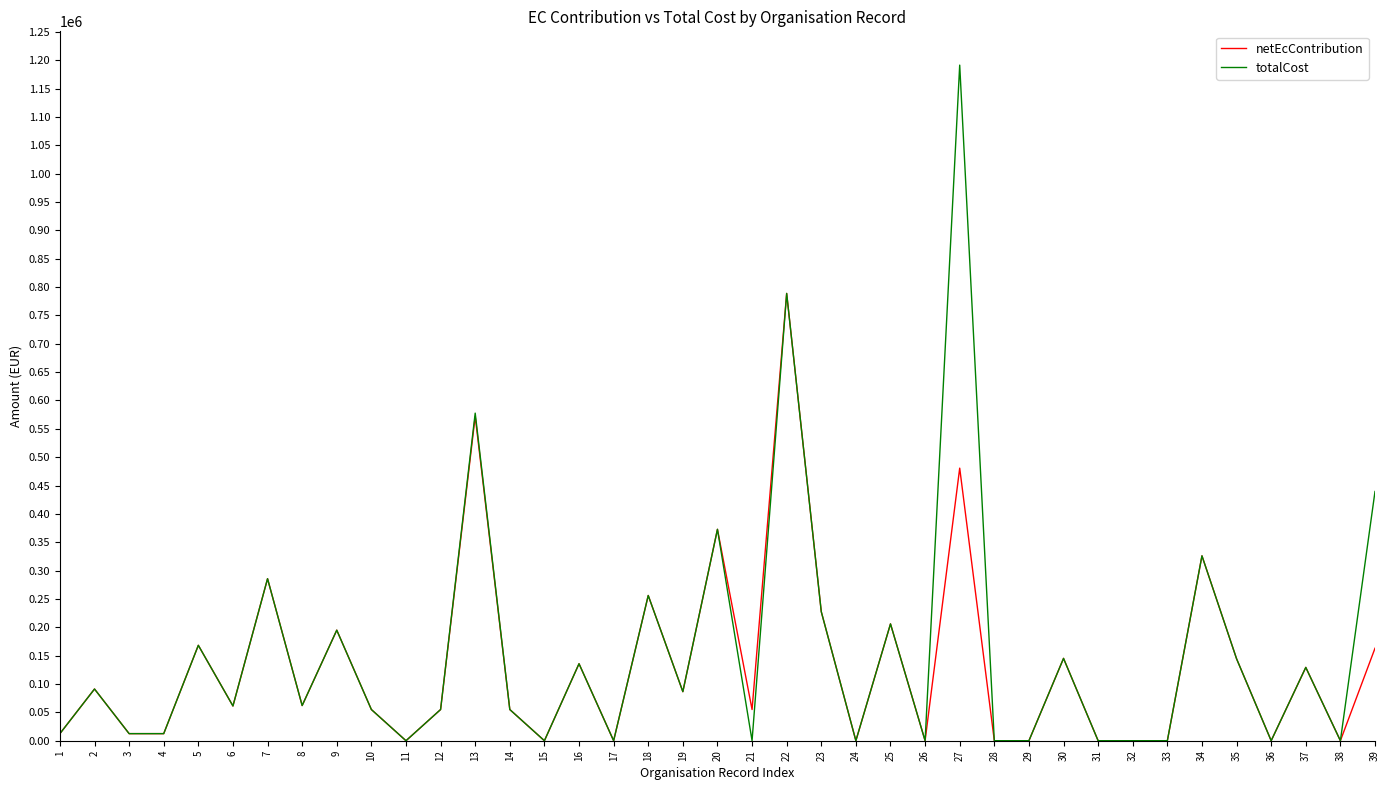

What are all the series names shown in the legend?

netEcContribution, totalCost